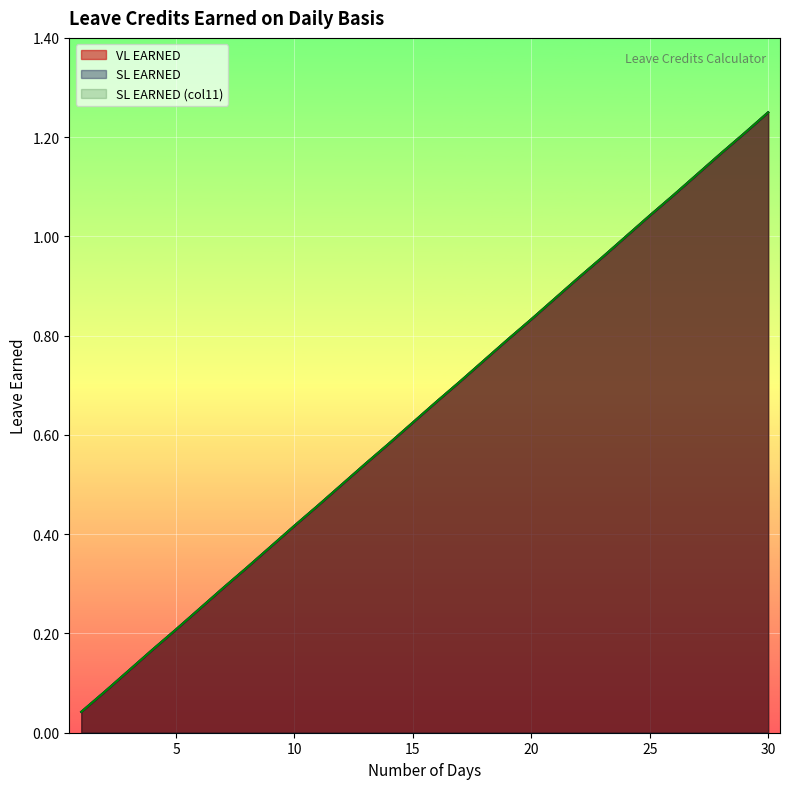

At 14, list the series in order from smallest to largest.

VL EARNED, SL EARNED, SL EARNED (col11)